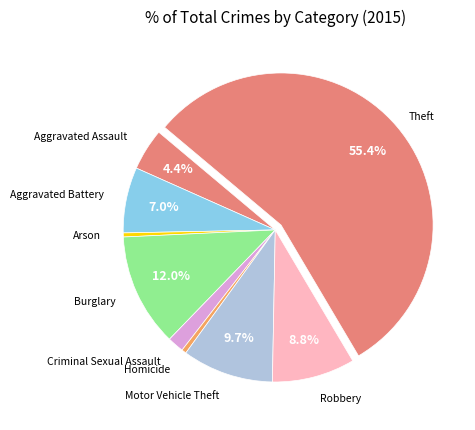

How many segments does this pie chart have?

9